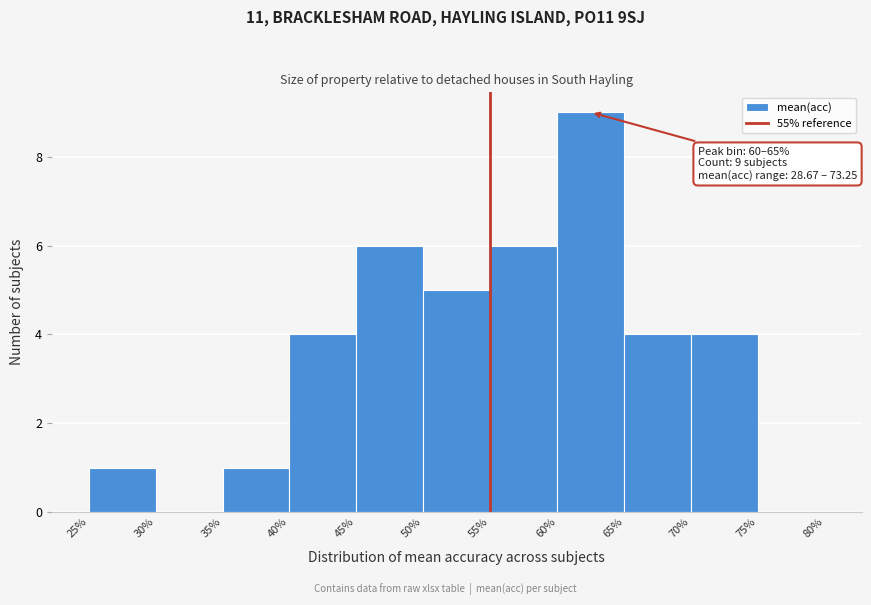

Which range on the x-axis has the tallest bar?

60% to 65%